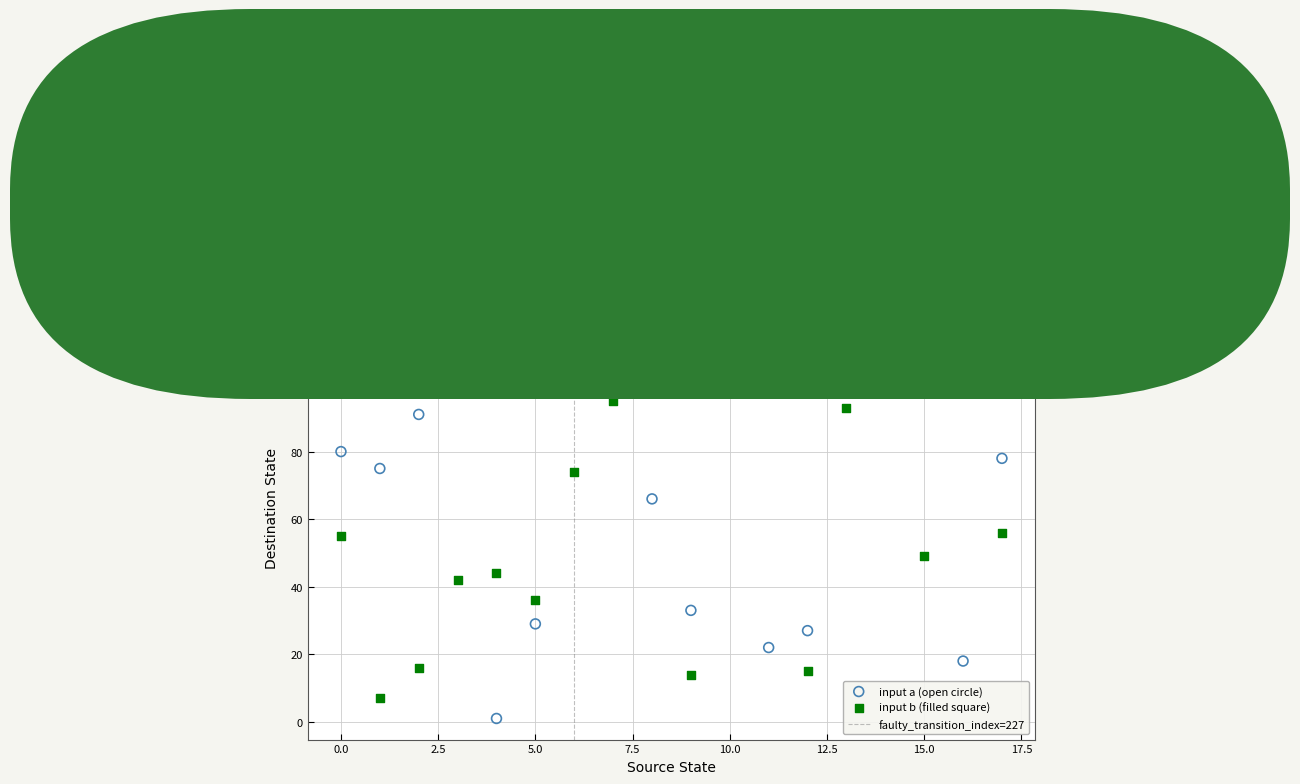

Across all data points, what is the range of Y values (max minus min)?

125